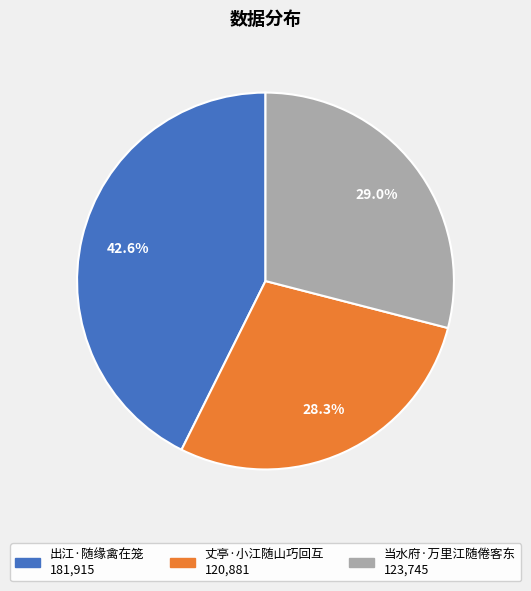

Count the number of slices in the pie.

3